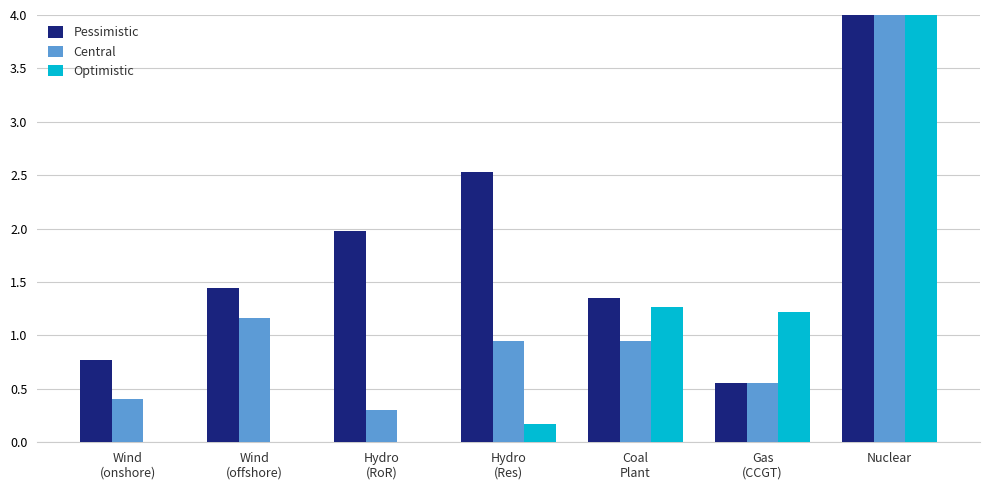

Which series has the largest total across all categories?

Pessimistic